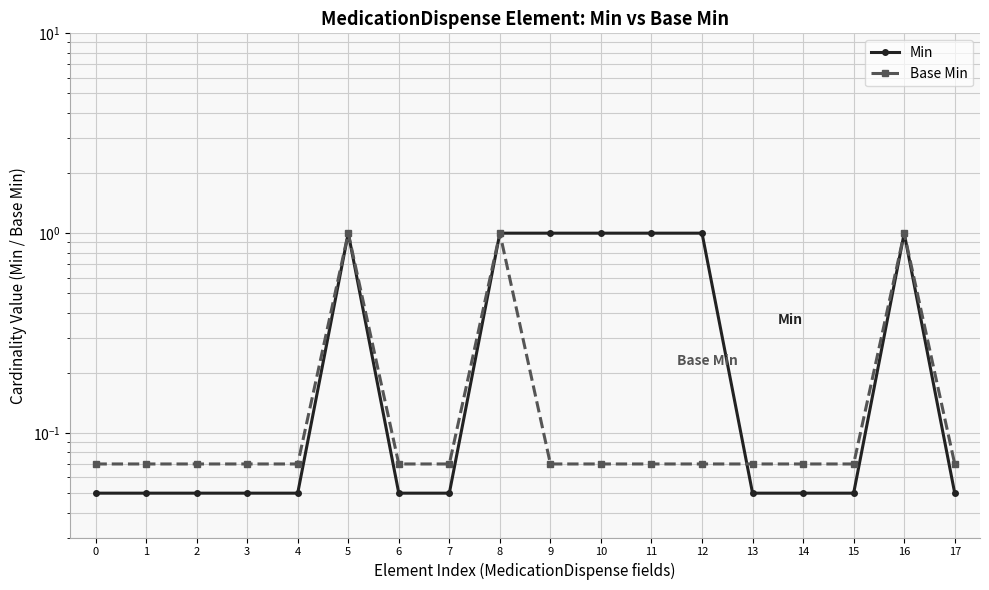

Is this an area chart (filled region under the line)?

No